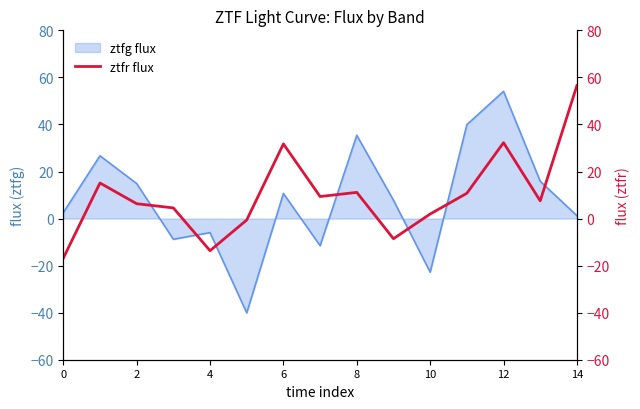

How many data points are less than 7?

7